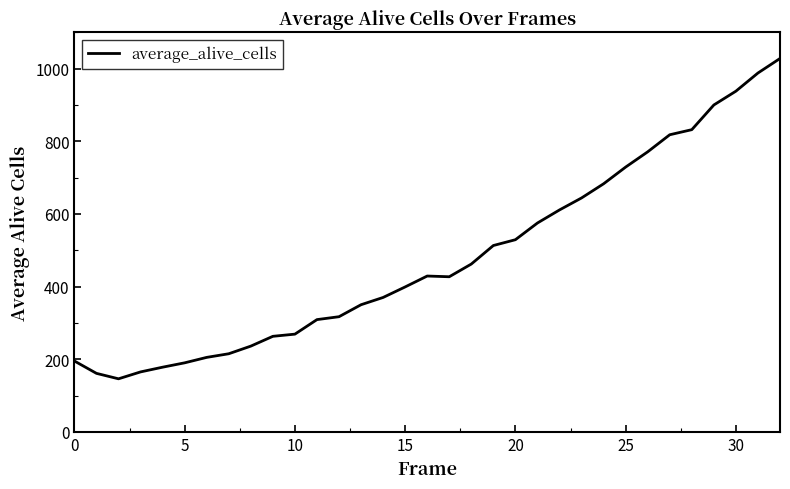

What is the greatest value displayed?

1028